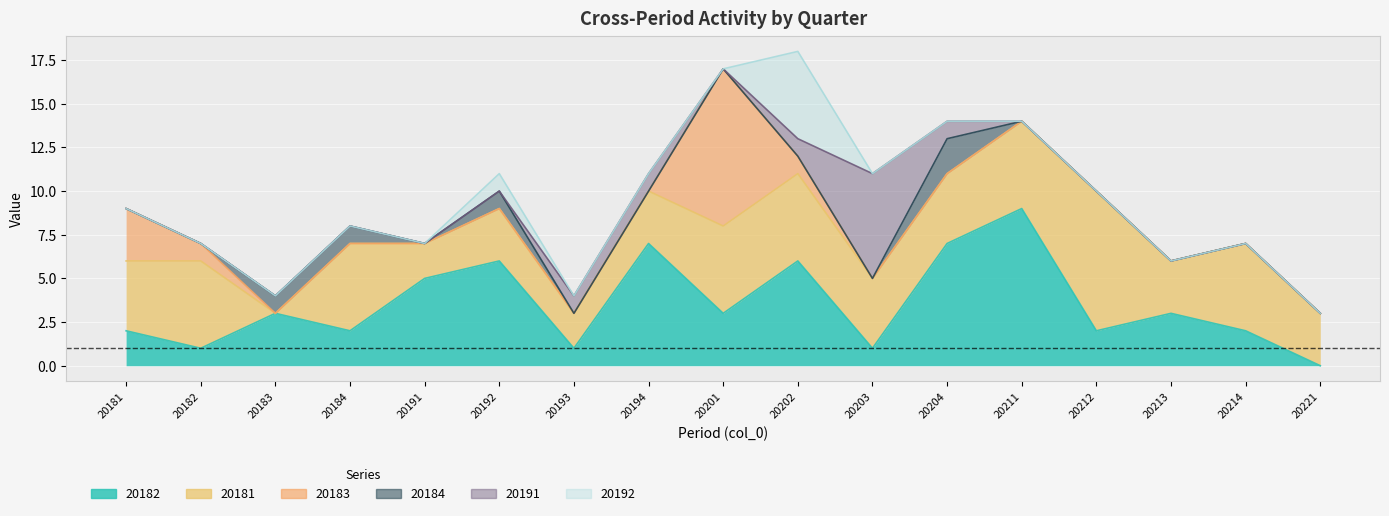

True or false: 20191 has more than 2 interior local peaks.

False